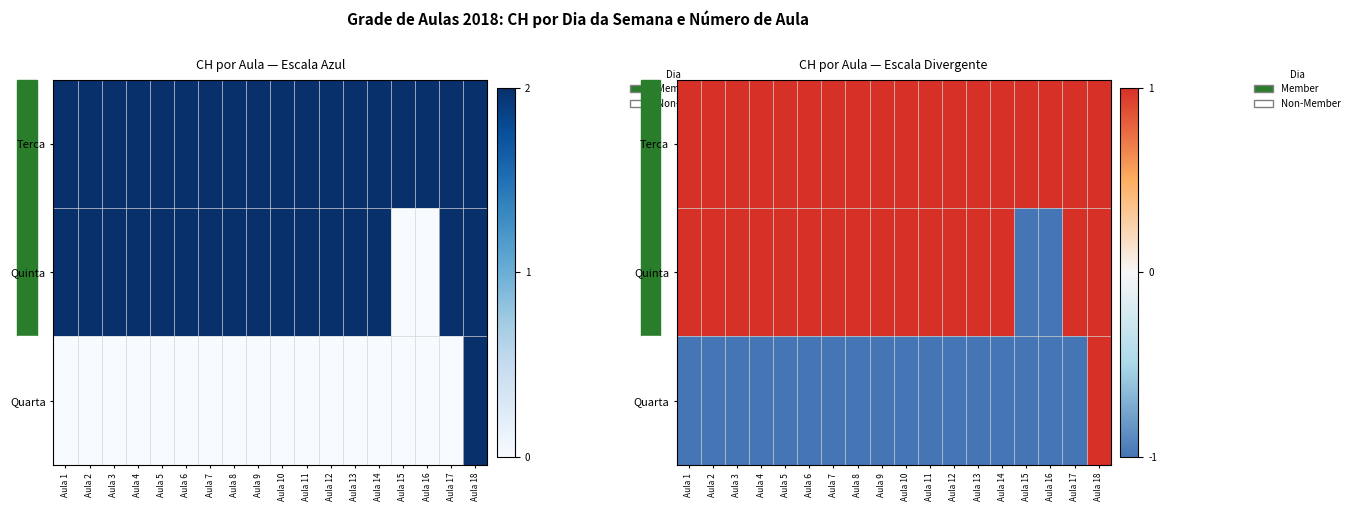

At how many categories does at least one series exceed 0?

18